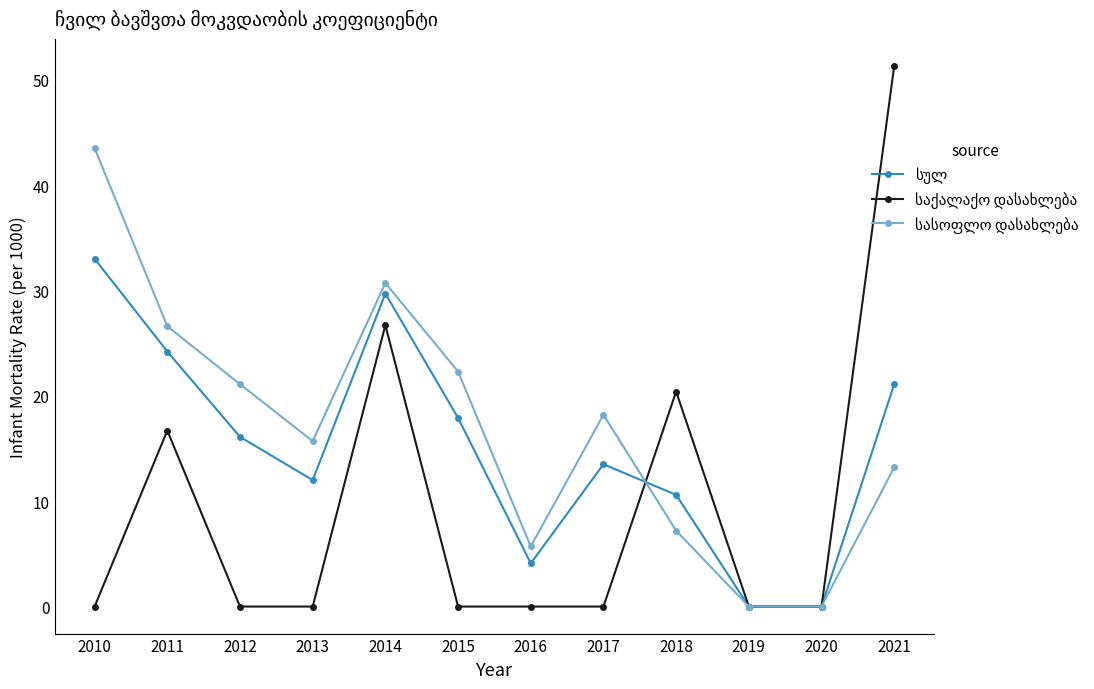

What is the greatest value displayed?

51.3